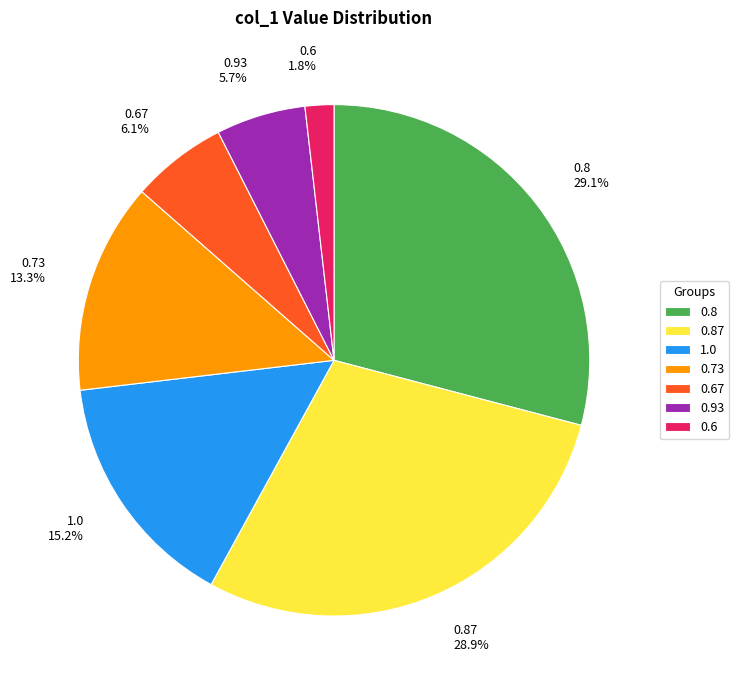

Combined, do 0.67 6.1% and 0.93 5.7% account for over 50%?

No